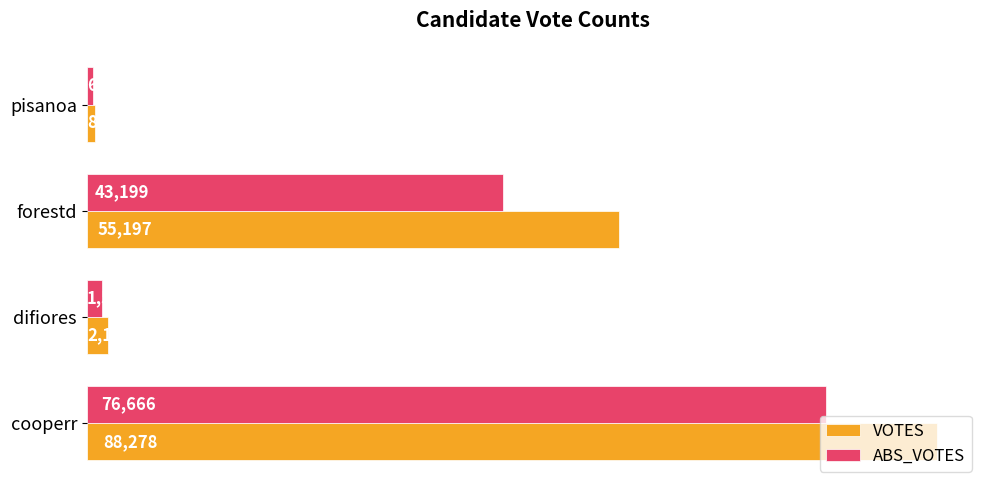

What are all the series names shown in the legend?

VOTES, ABS_VOTES